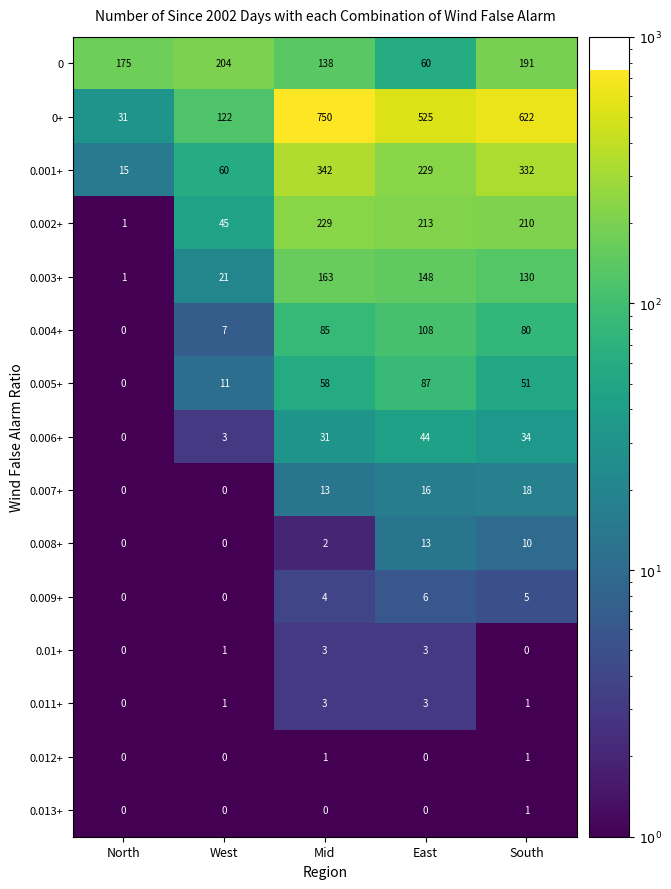

Between North and South, which series saw the biggest shift?

0+